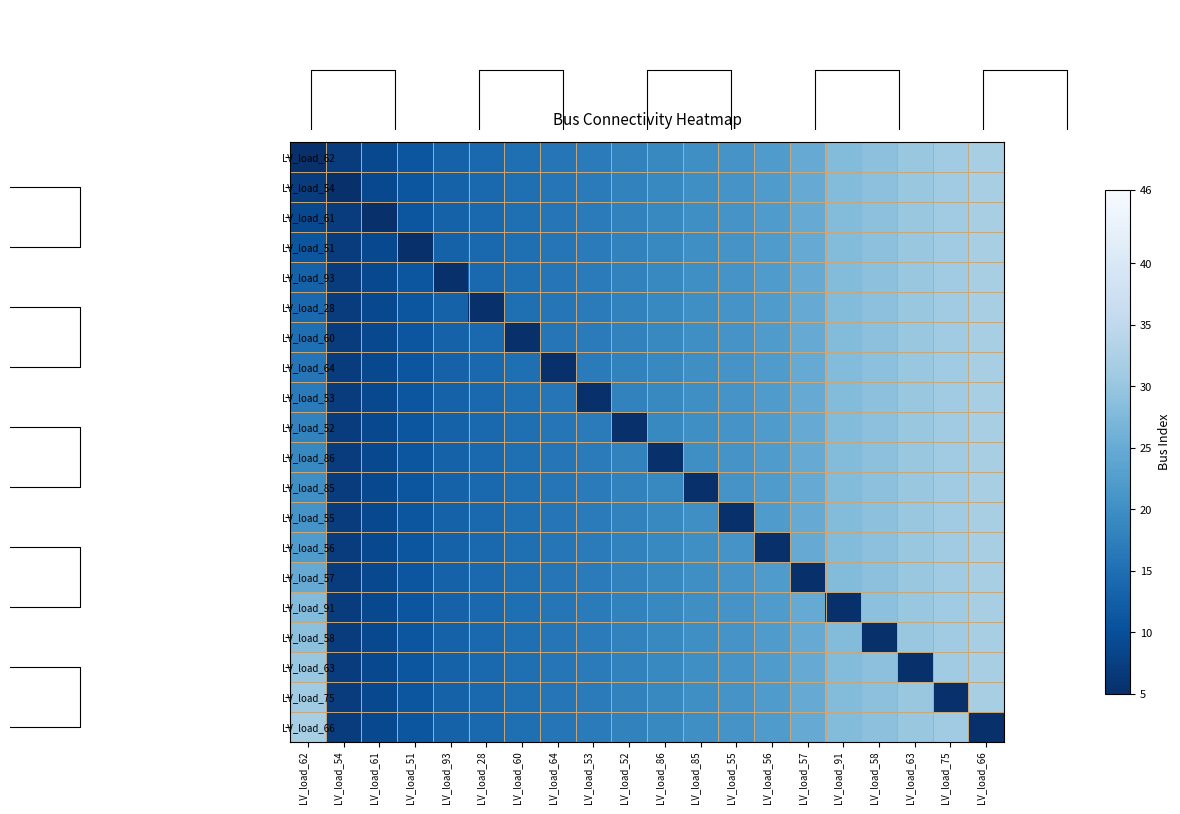

Which has a higher value, LV_load_57 or LV_load_58?

LV_load_58